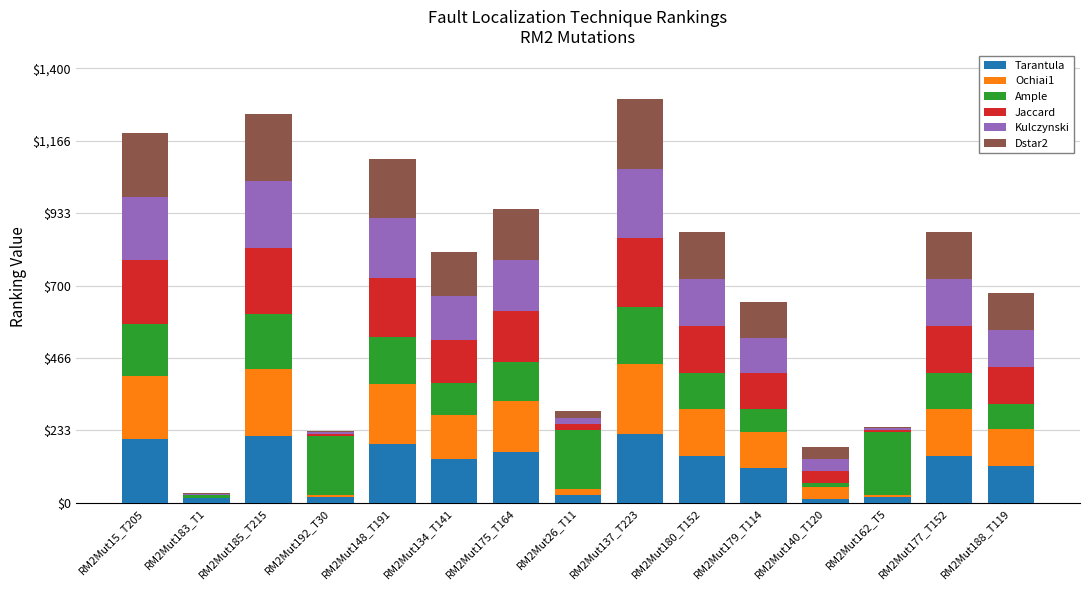

What are all the series names shown in the legend?

Tarantula, Ochiai1, Ample, Jaccard, Kulczynski, Dstar2